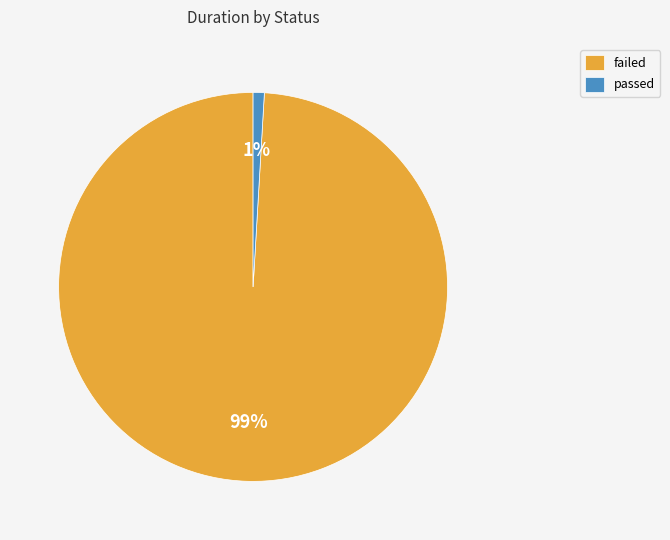

Which slice is the smallest?

passed